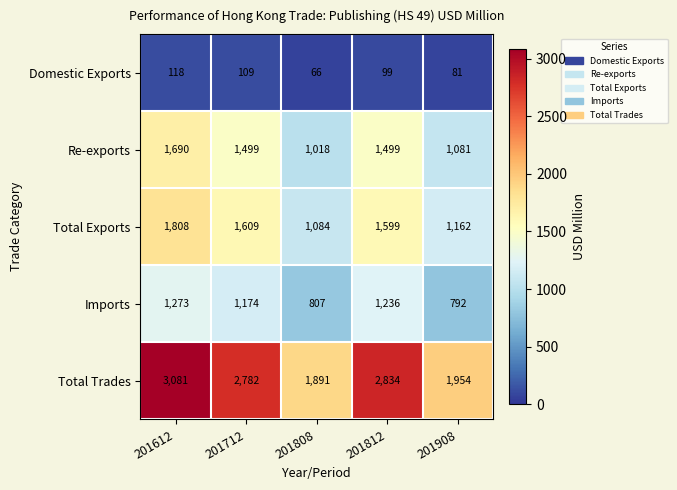

What is the smallest value displayed?

66